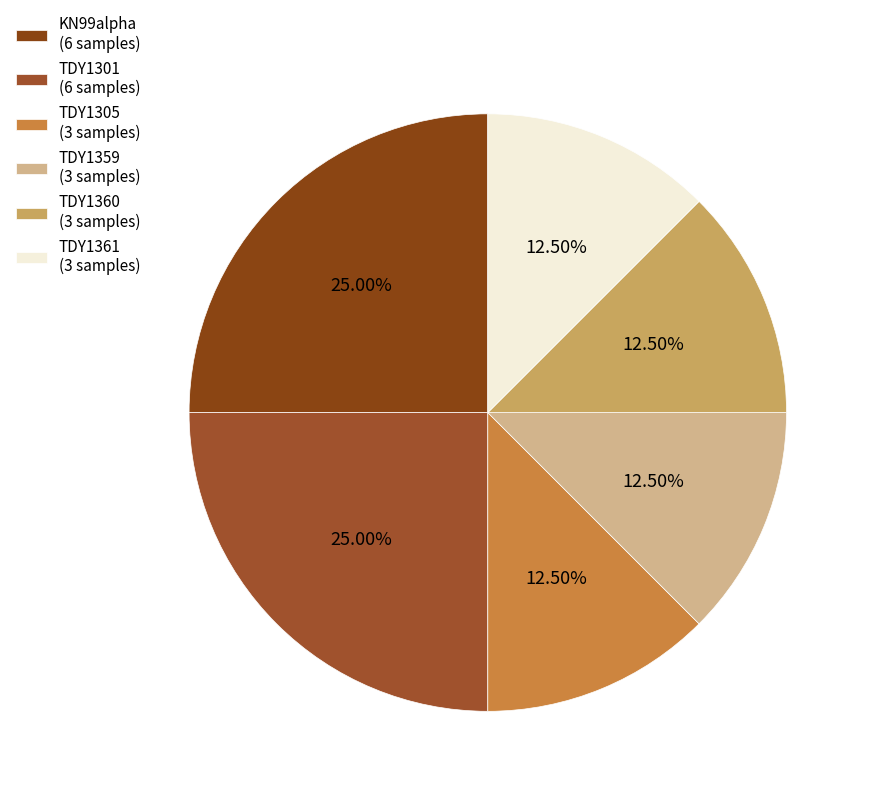

Which slice is the largest?

KN99alpha